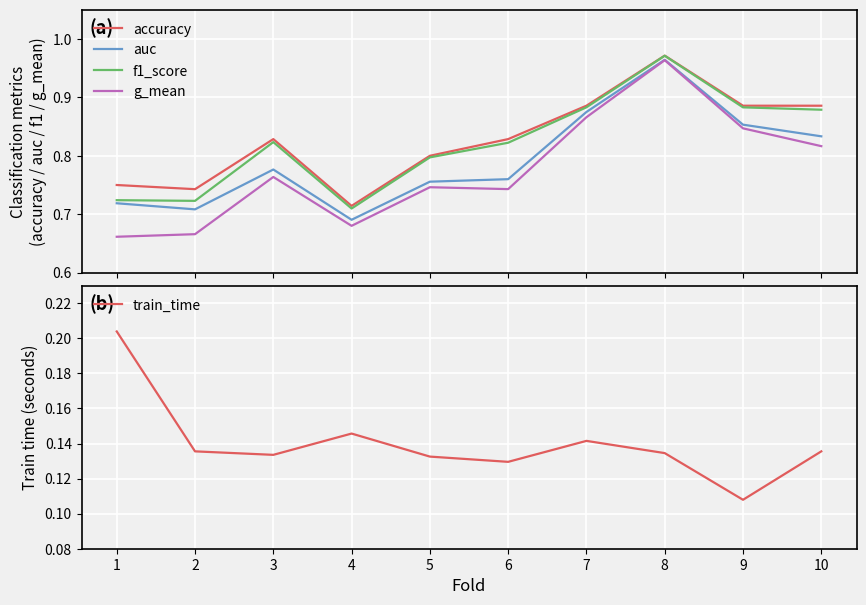

Is this an area chart (filled region under the line)?

No